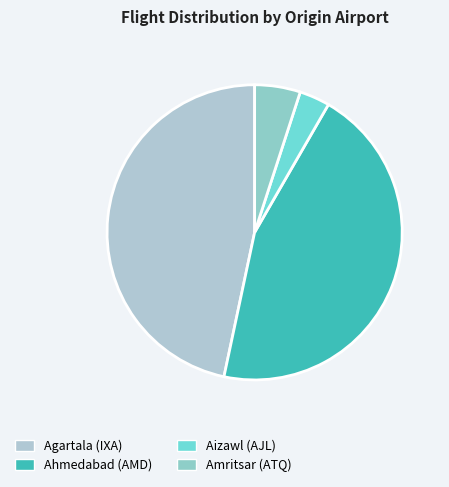

Which category has the biggest portion of the pie?

Agartala (IXA)